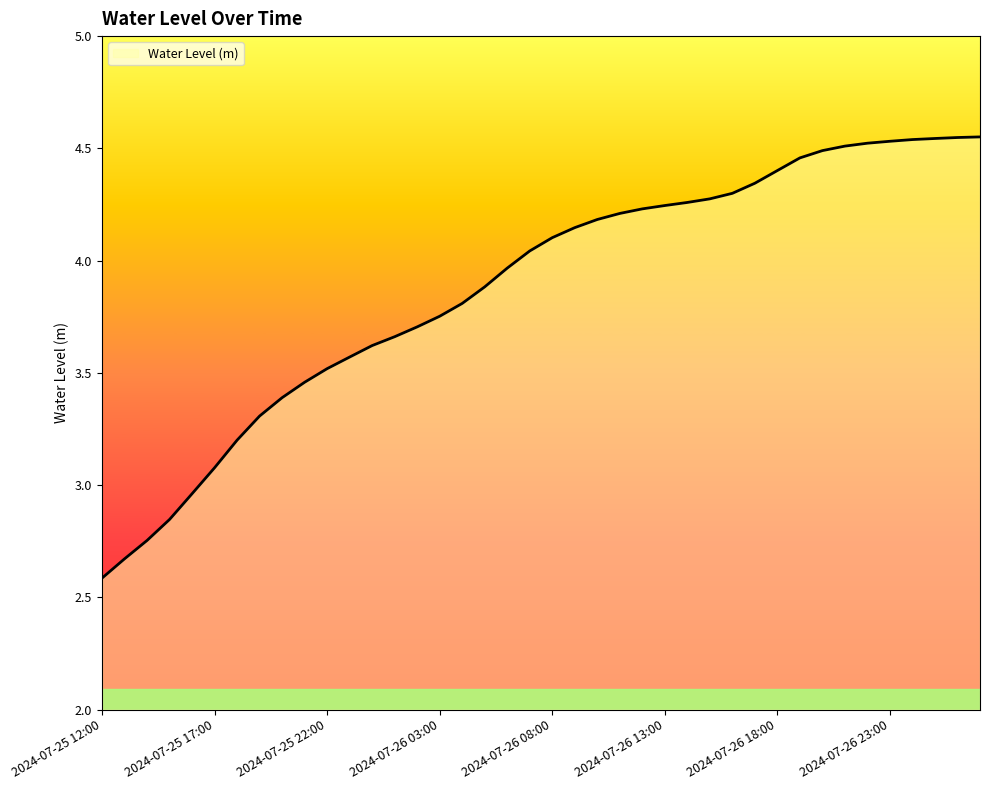

What is the difference between the maximum and minimum values?

2.0